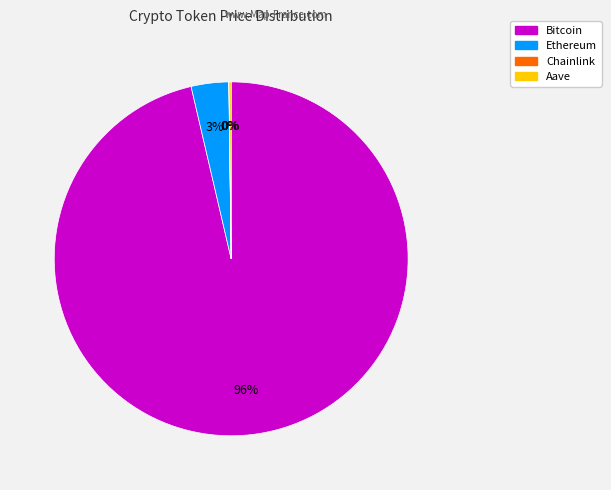

To the nearest percent, what portion does Ethereum represent?

3%